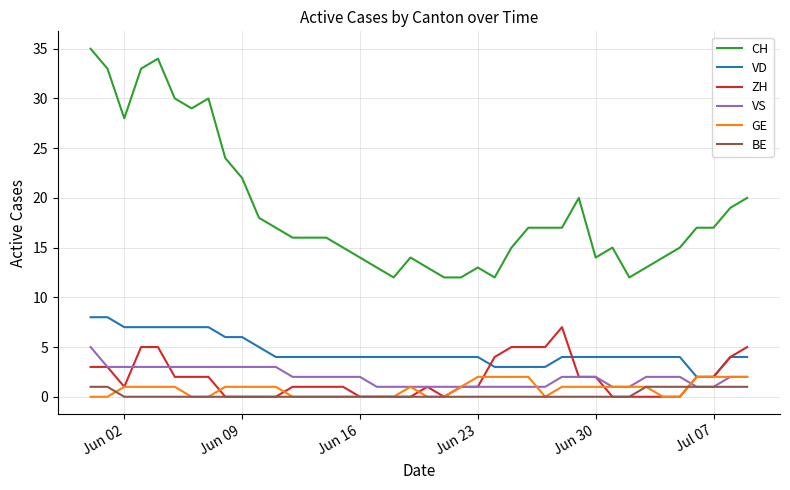

What are all the series names shown in the legend?

CH, VD, ZH, VS, GE, BE